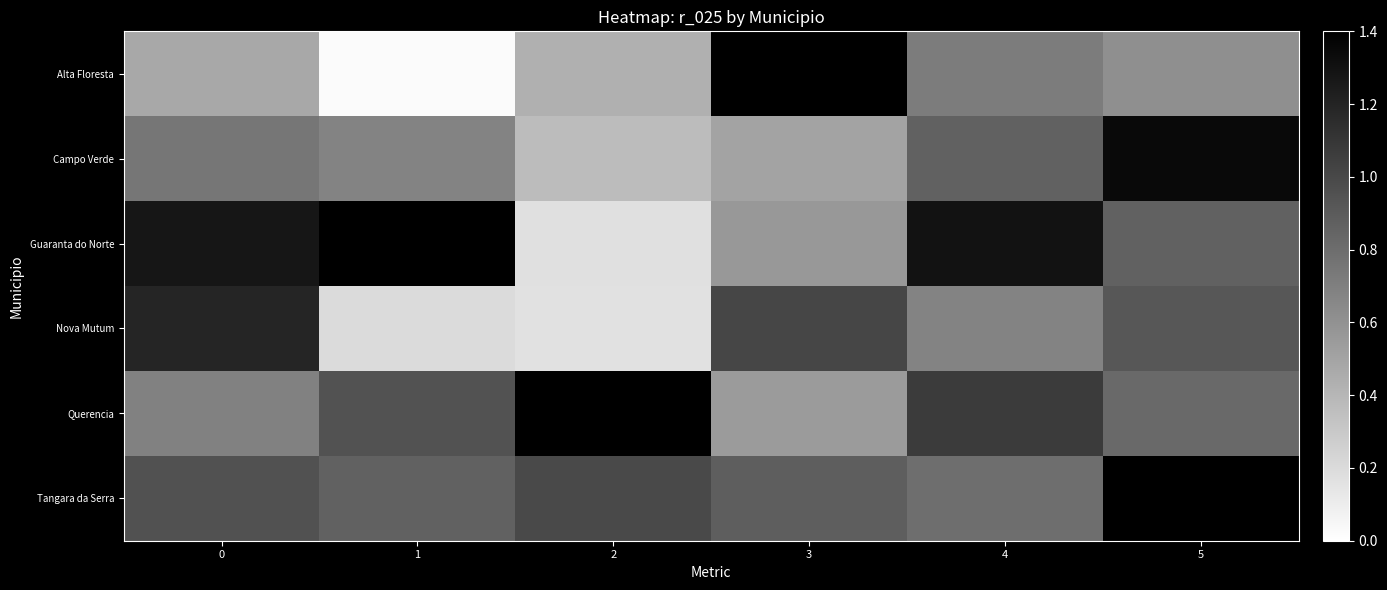

How many data points does each series have?

6